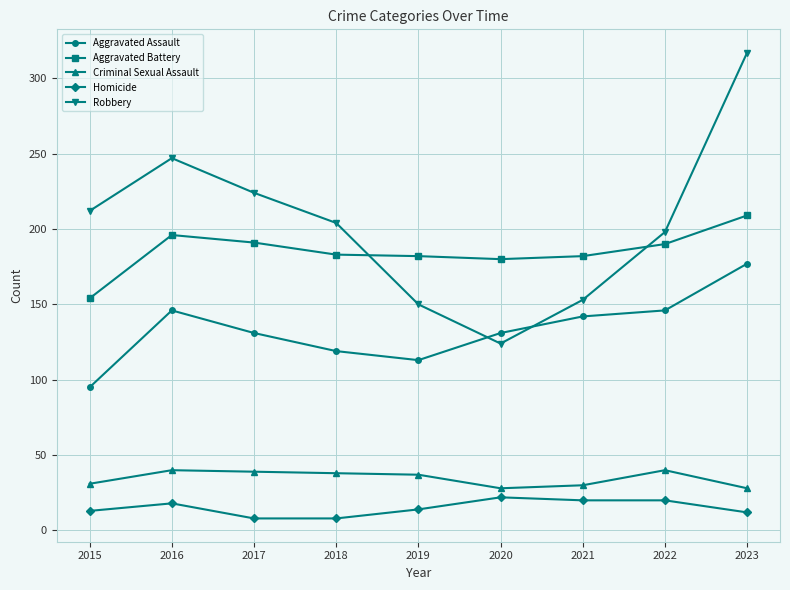

What is the total value across all series at 2019?

496